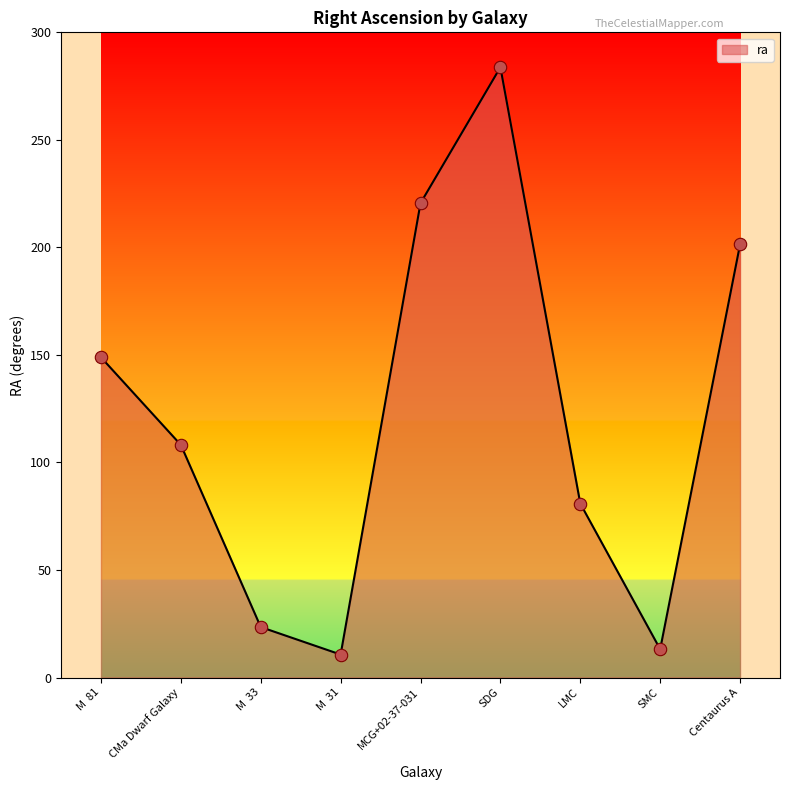

What is the ratio of the value at SMC to the value at MCG+02-37-031?

0.1